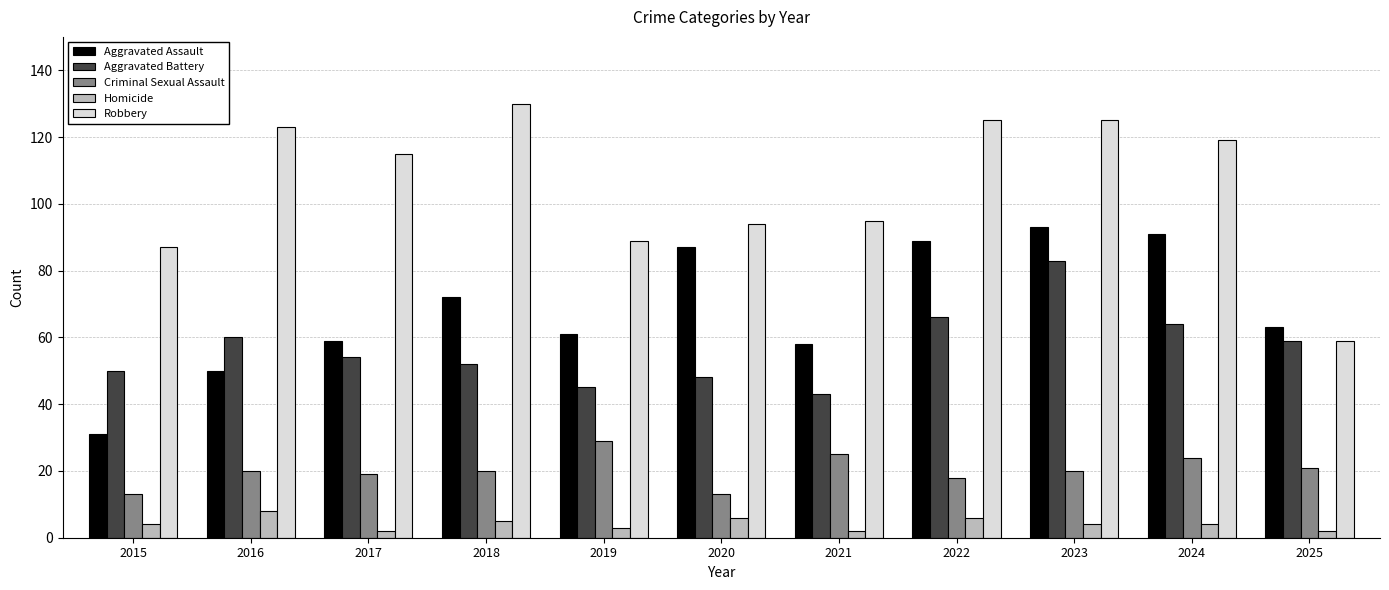

At which category is the sum across all series the highest?

2023